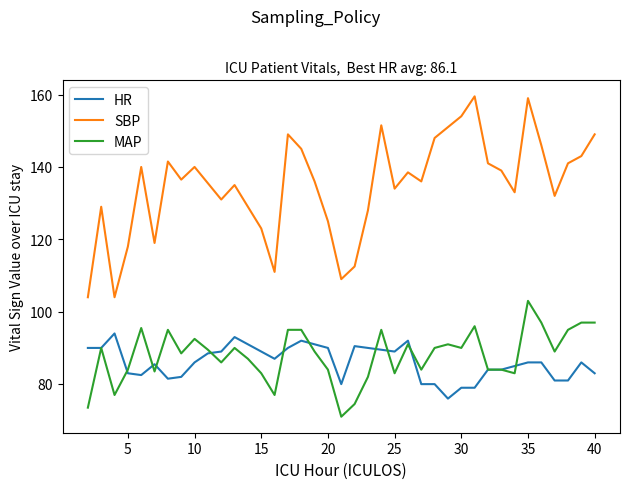

How many lines are shown in the chart?

3